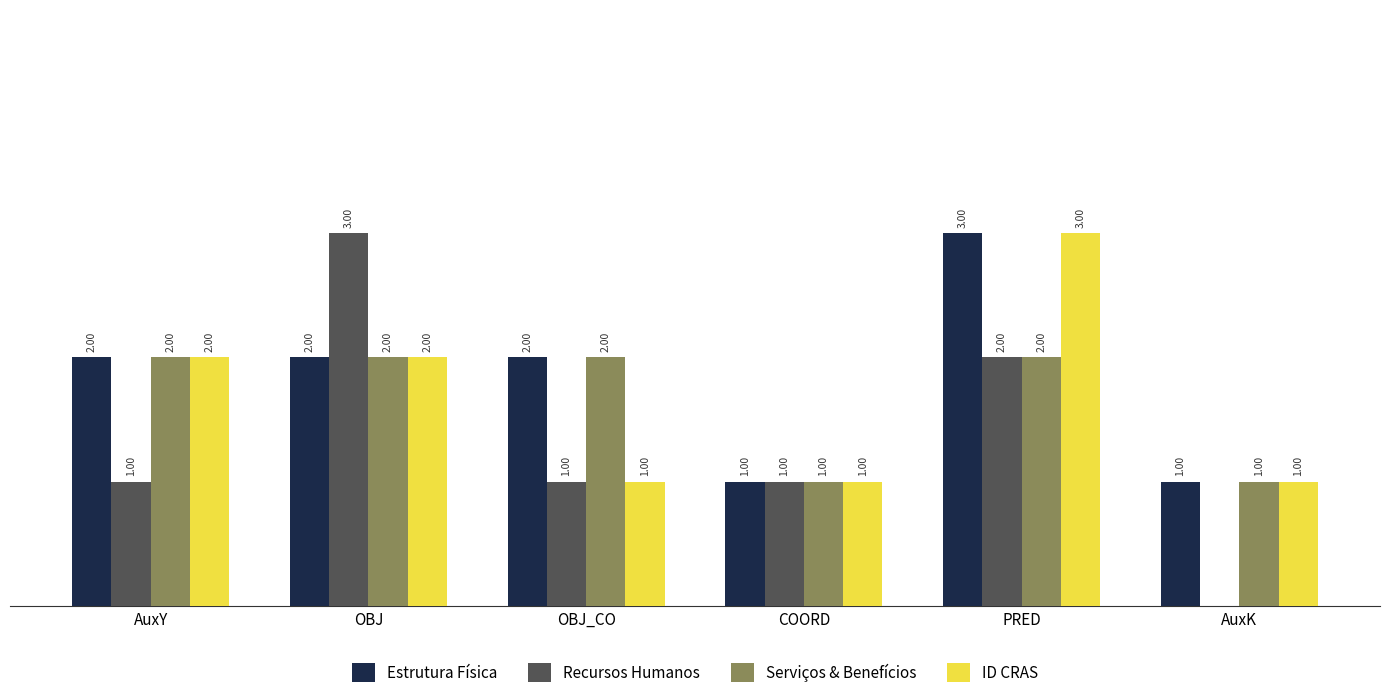

Between OBJ_CO and PRED, which series saw the biggest shift?

ID CRAS